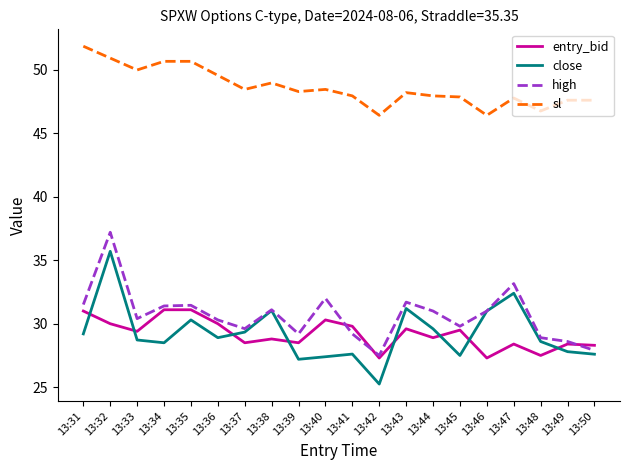

Which series has the widest spread of values?

close